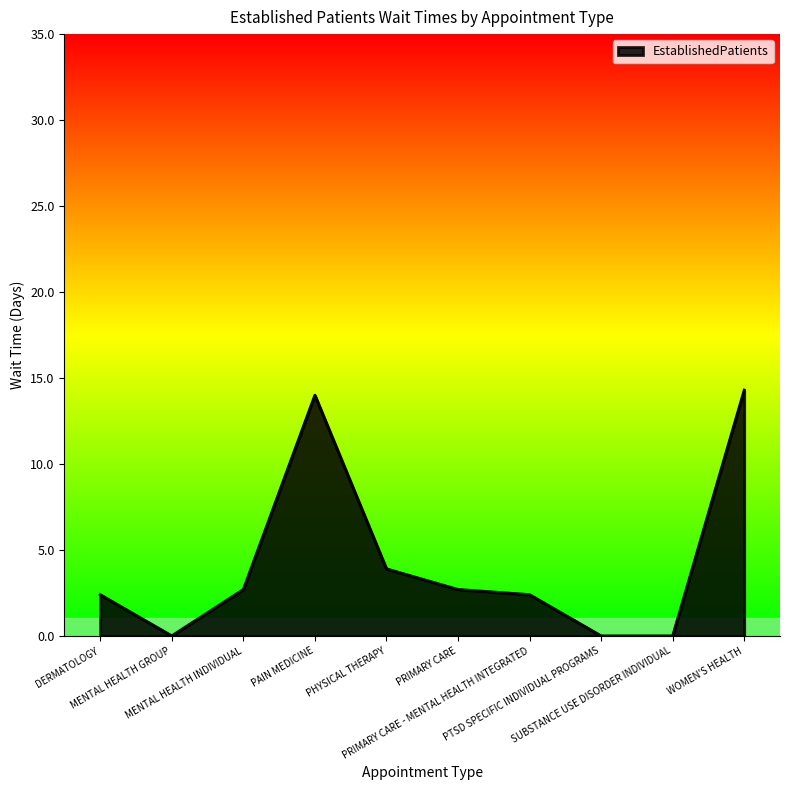

Does the chart have visible grid lines?

No